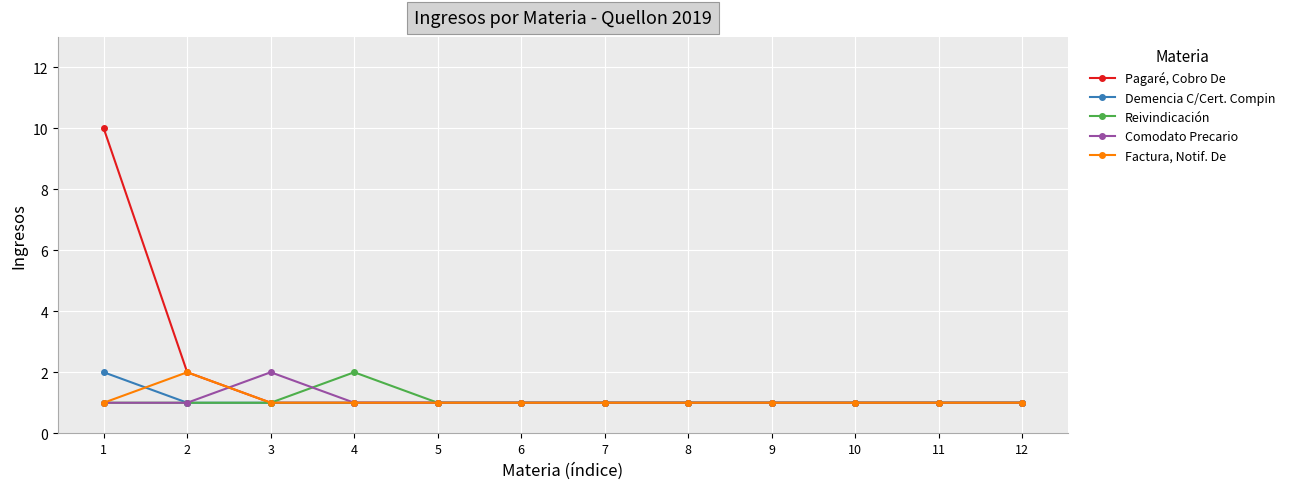

What is the total value across all series at 11?

5